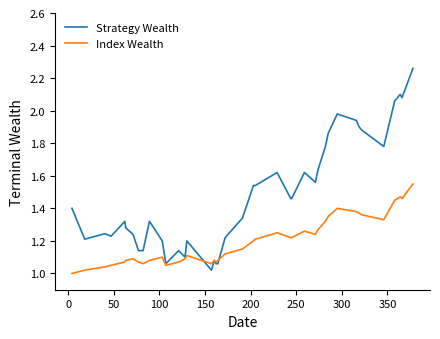

Which series has the widest spread of values?

Strategy Wealth